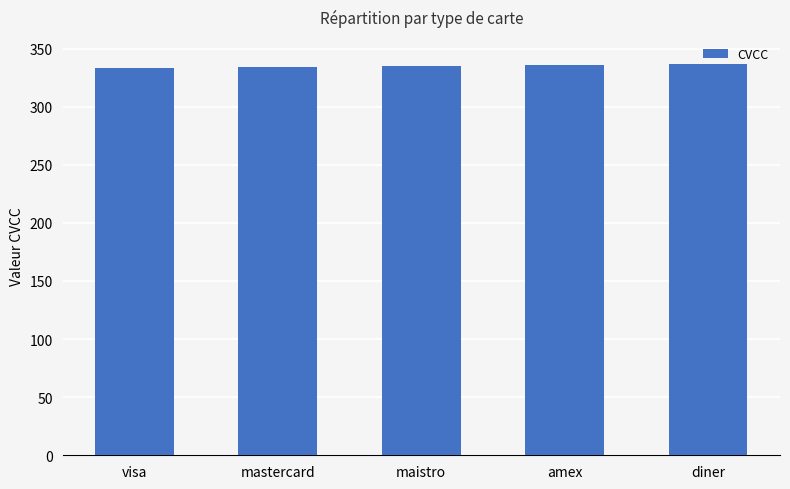

The chart shows a value of 334 at mastercard. True or false?

True